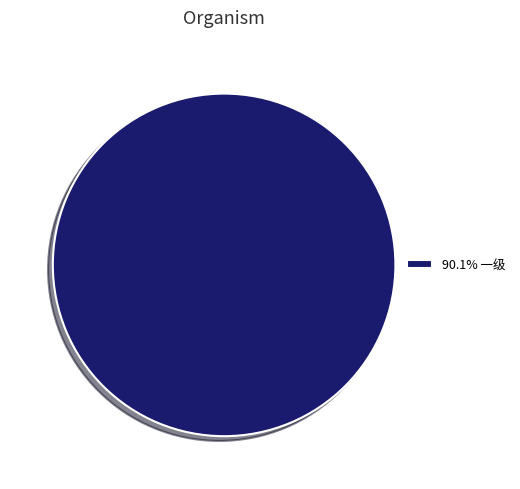

How many slices are in this pie chart?

1